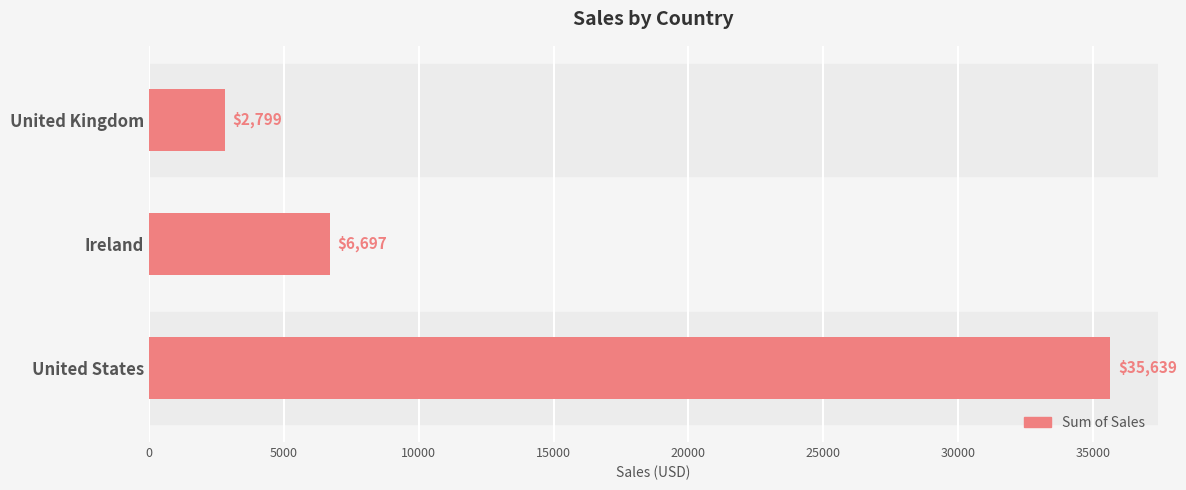

Which category has the highest value across all series?

United States